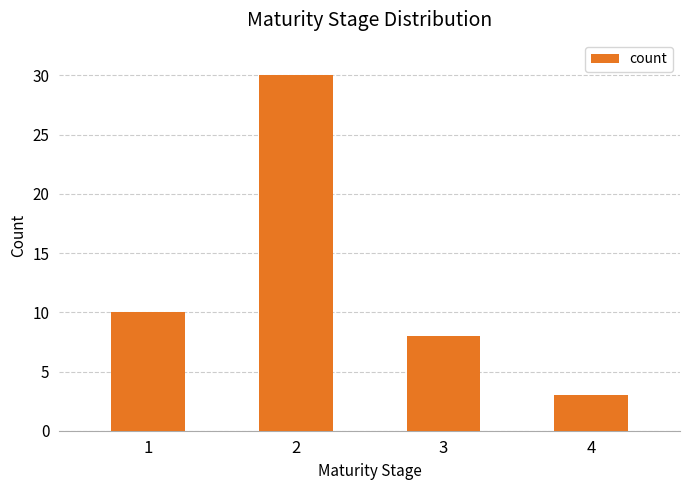

True or false: the data shows 2 at 4.

False